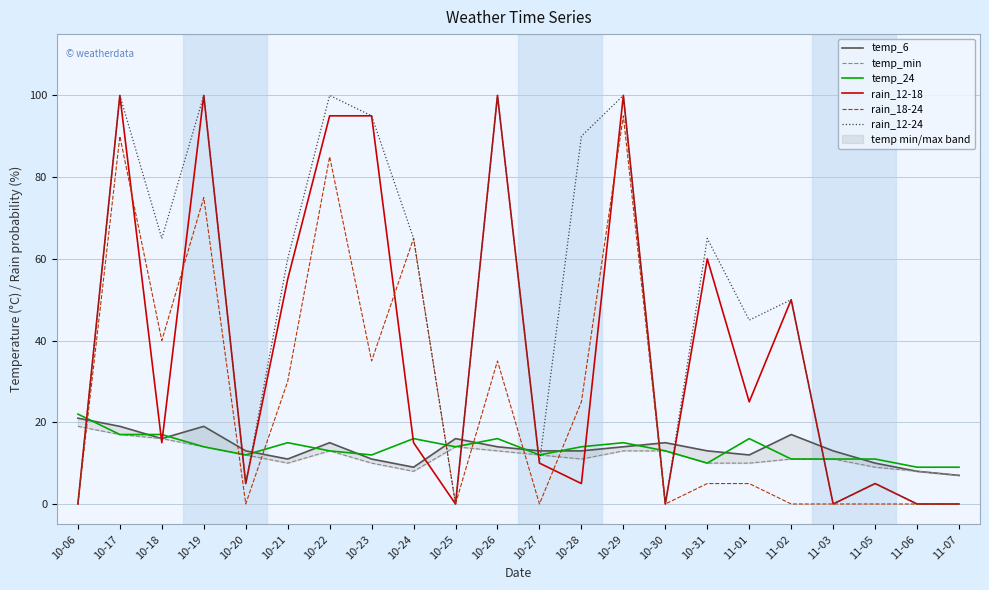

Count the number of categories in the chart.

22